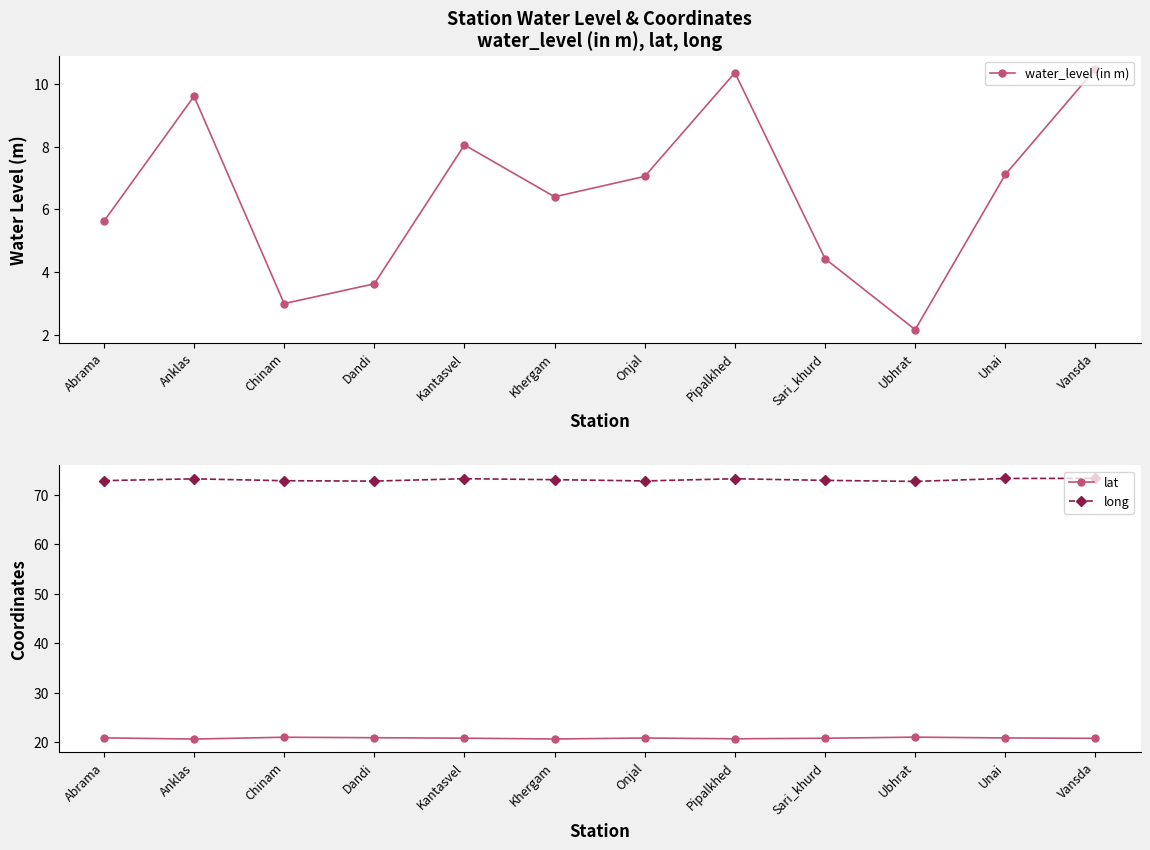

What is the difference between the water_level (in m) values at Unai and Dandi?

3.5